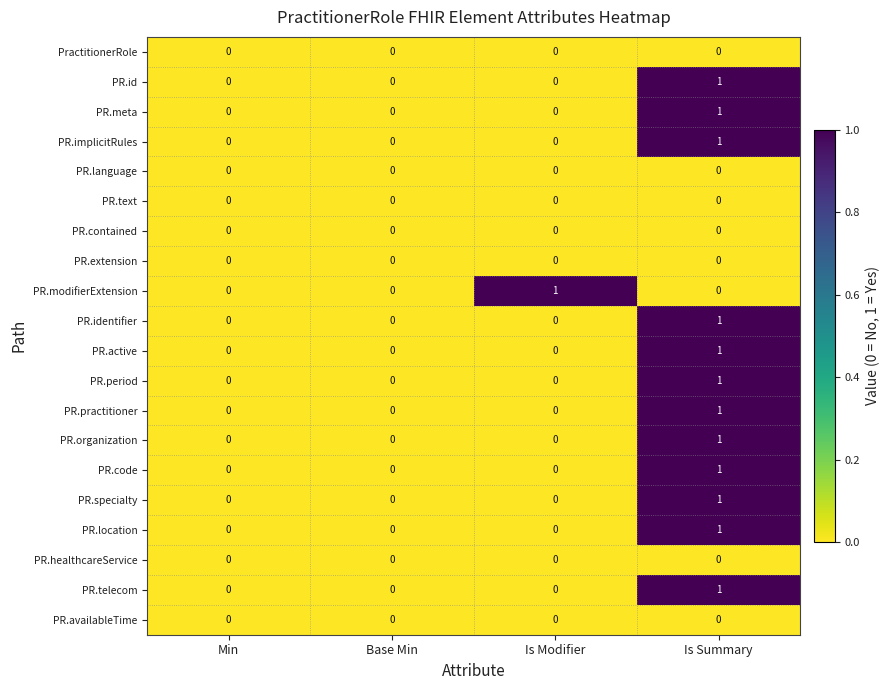

The value of PR.language at Min is 0. True or false?

True